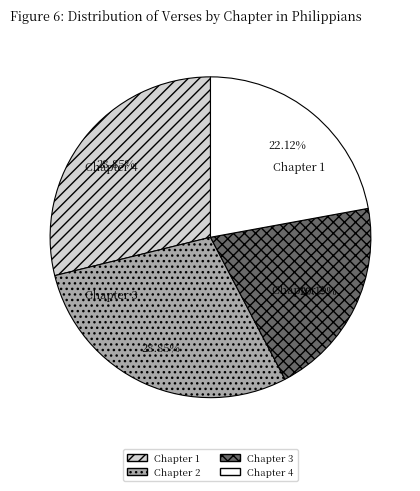

Which slice is the largest?

Chapter 1